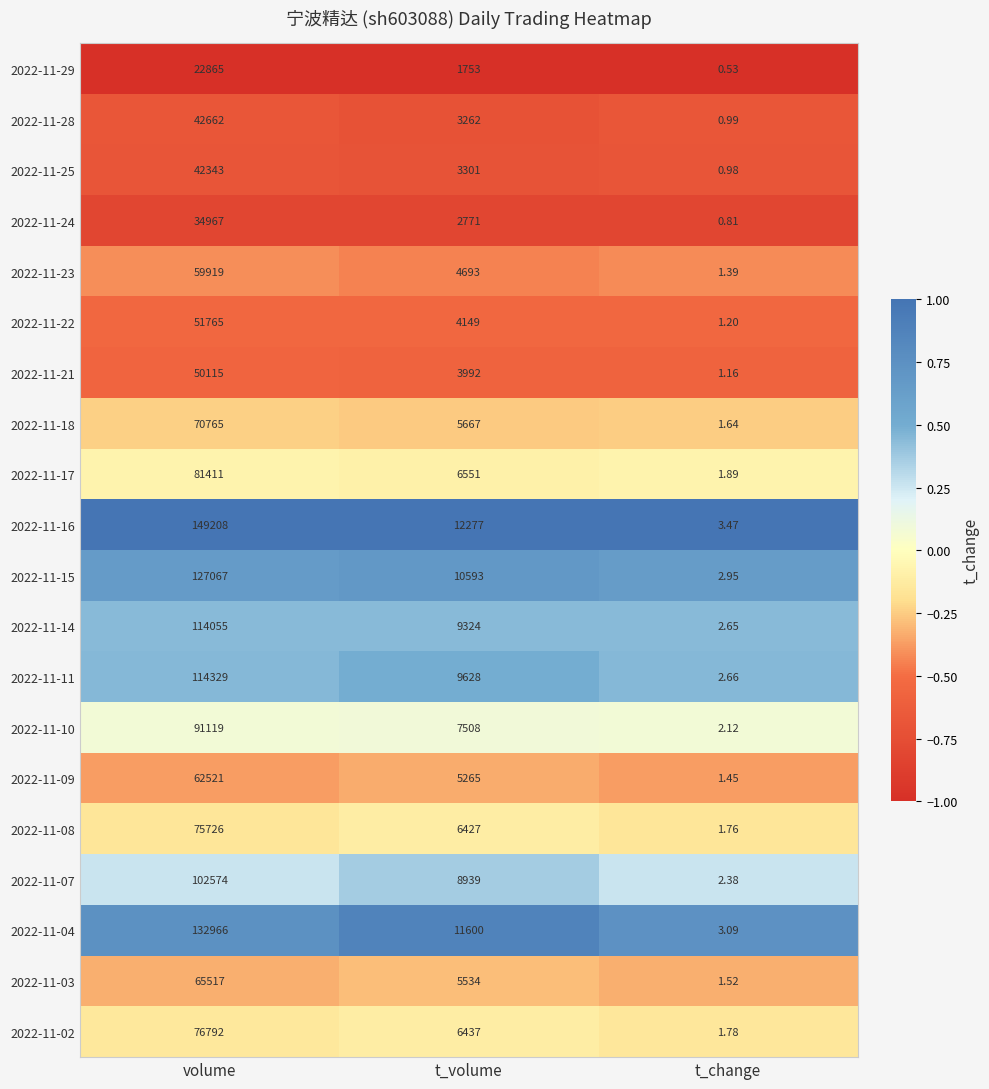

At t_change, list the series in order from largest to smallest.

2022-11-16, 2022-11-04, 2022-11-15, 2022-11-11, 2022-11-14, 2022-11-07, 2022-11-10, 2022-11-17, 2022-11-02, 2022-11-08, 2022-11-18, 2022-11-03, 2022-11-09, 2022-11-23, 2022-11-22, 2022-11-21, 2022-11-28, 2022-11-25, 2022-11-24, 2022-11-29